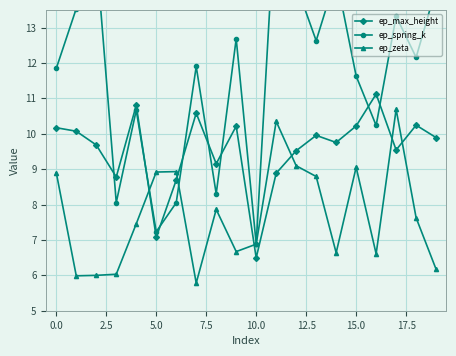

After their last crossing, which series has the higher values: ep_max_height or ep_zeta?

ep_max_height